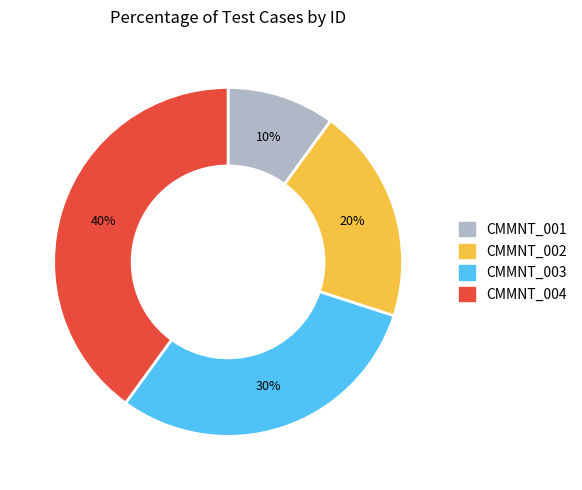

Which has a higher value, CMMNT_002 or CMMNT_003?

CMMNT_003